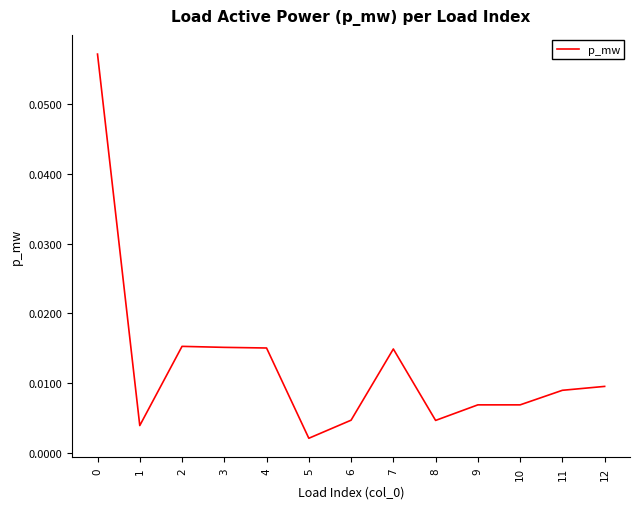

At which label is the value closest to 0?

5